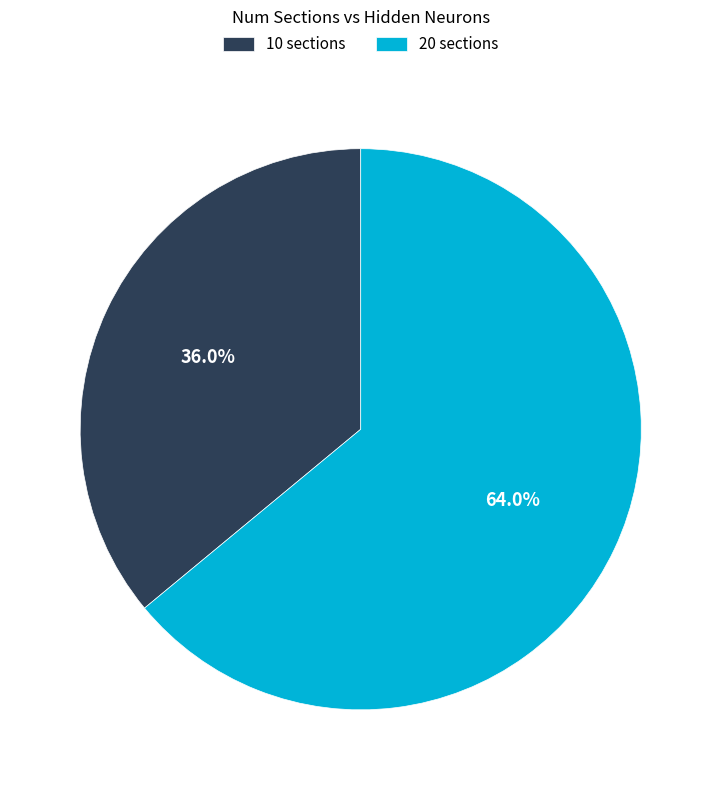

True or false: 10 accounts for 28% of the total.

False